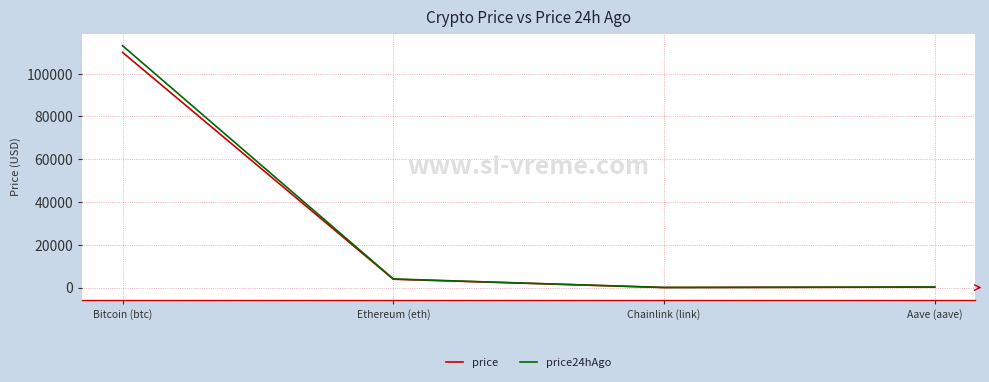

Is this an area chart (filled region under the line)?

No